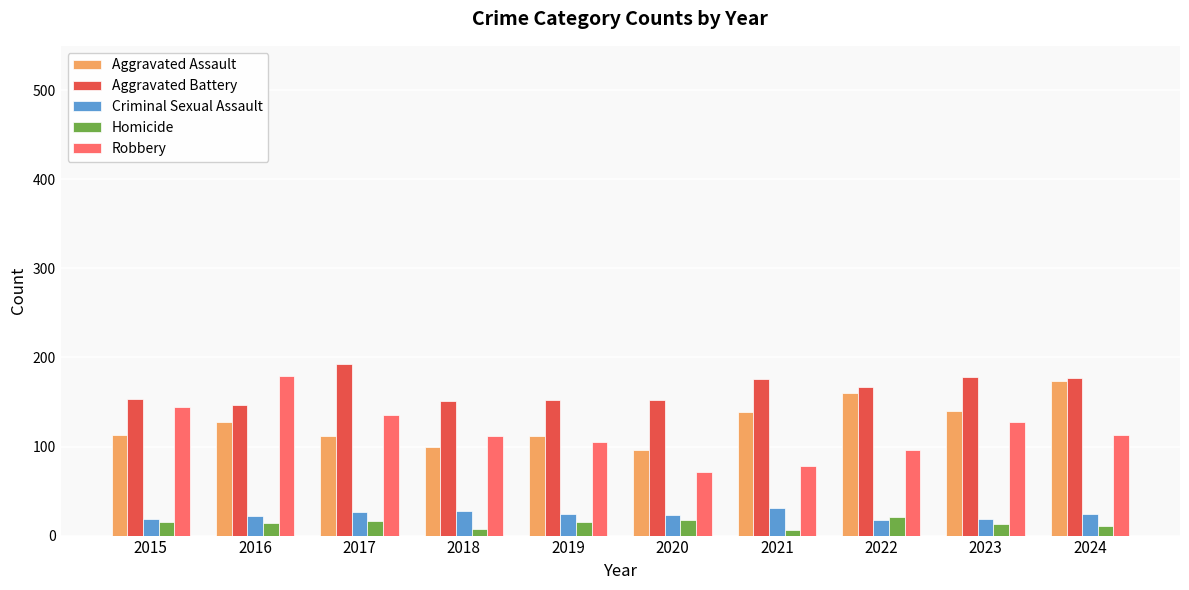

What is the maximum value for Aggravated Assault?

174